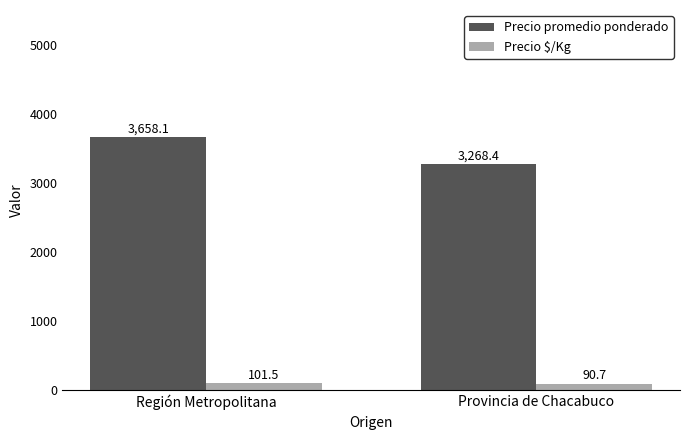

What is the value of the Precio promedio ponderado bar at the 1st from the left?

3658.1